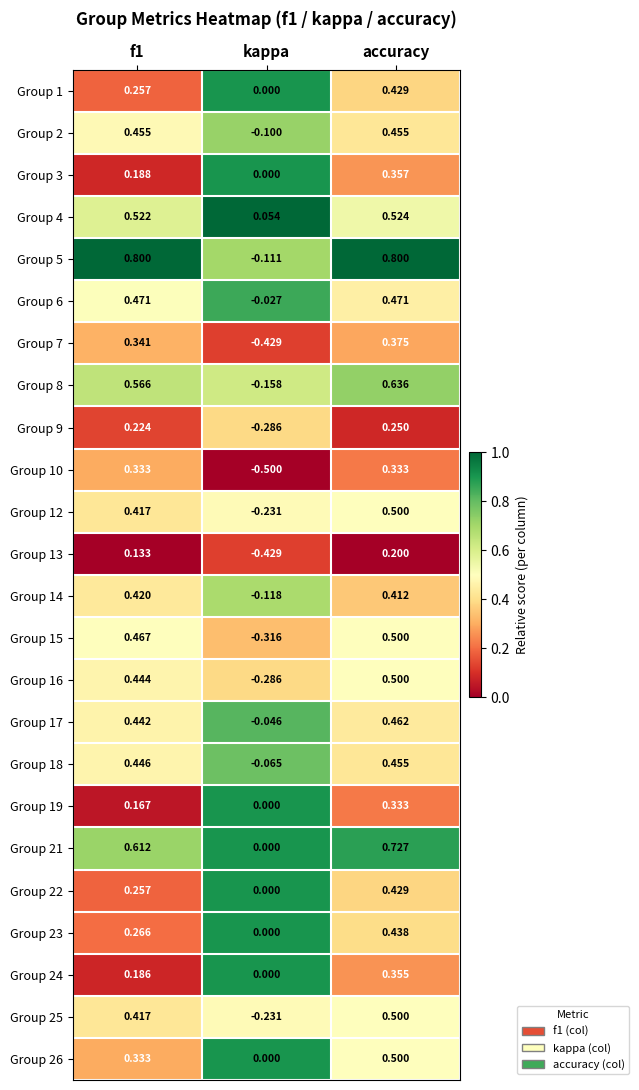

At which category is the sum across all series the highest?

accuracy